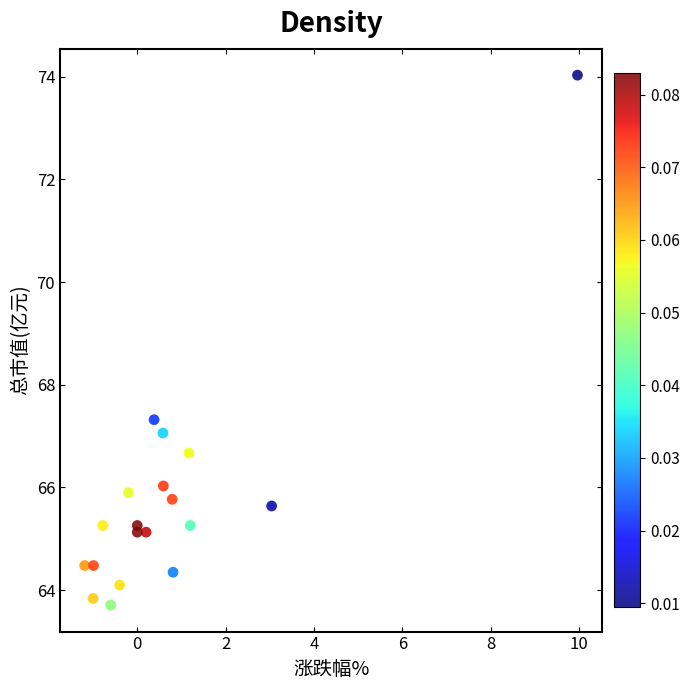

What Y value in the scatter plot is closest to 68?

67.3